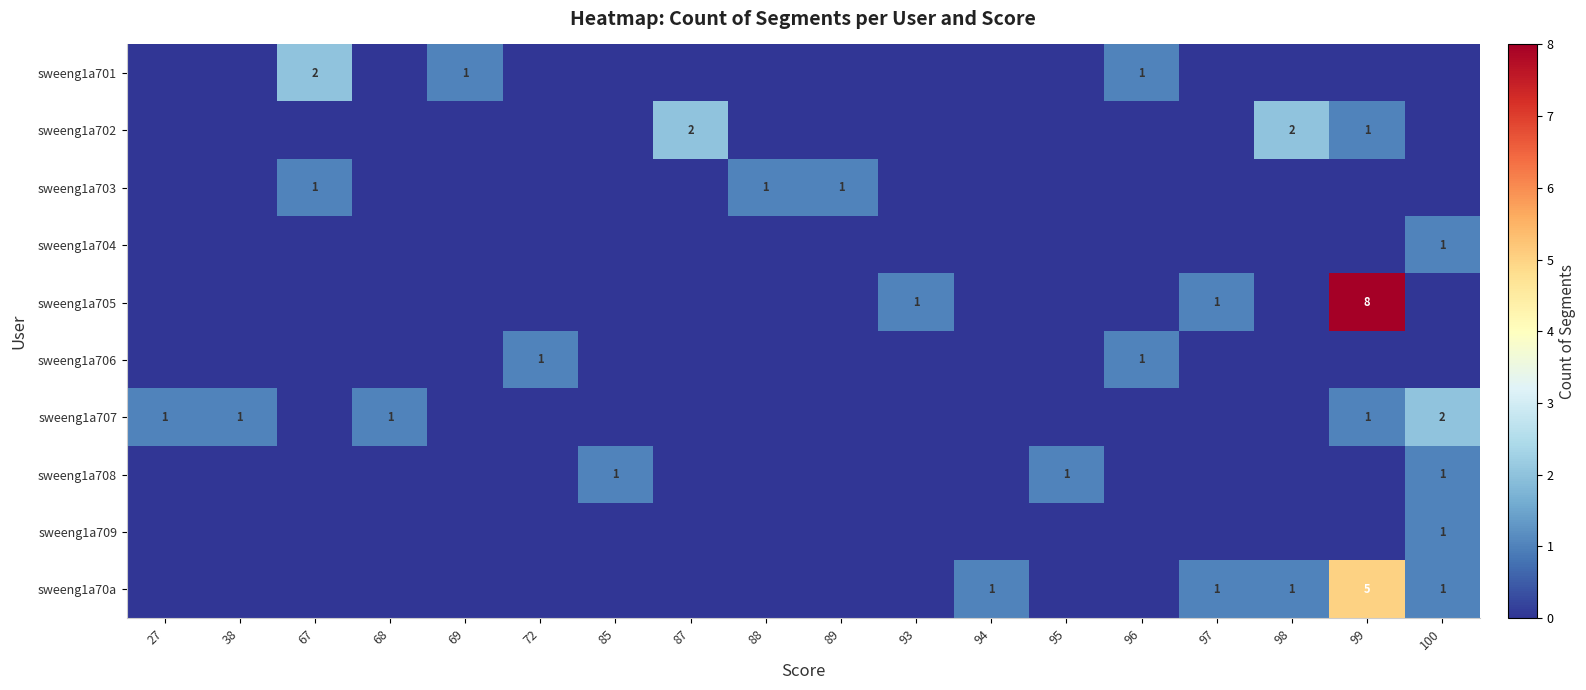

The sweeng1a701 series shows 1 at 69. True or false?

True